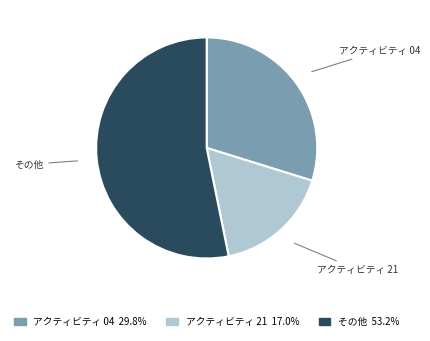

Count the number of slices in the pie.

3